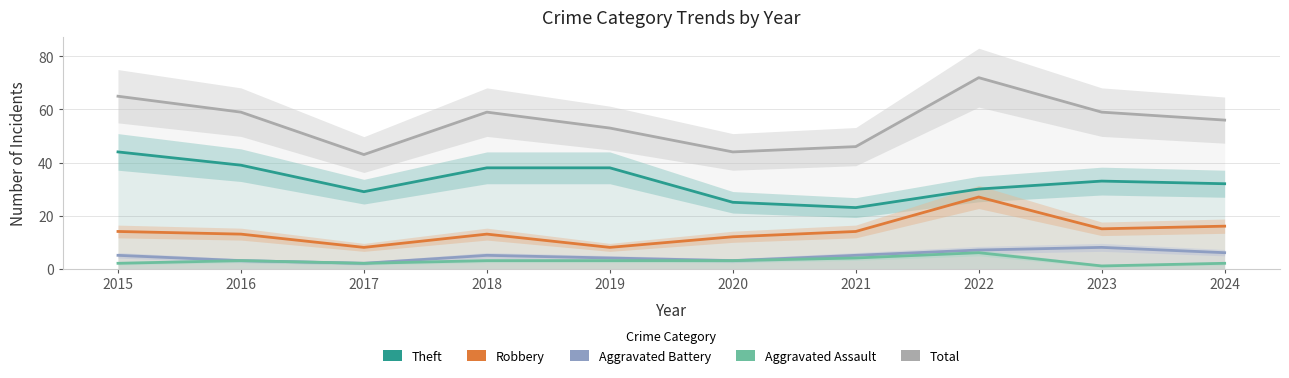

At how many categories does at least one series exceed 22?

10